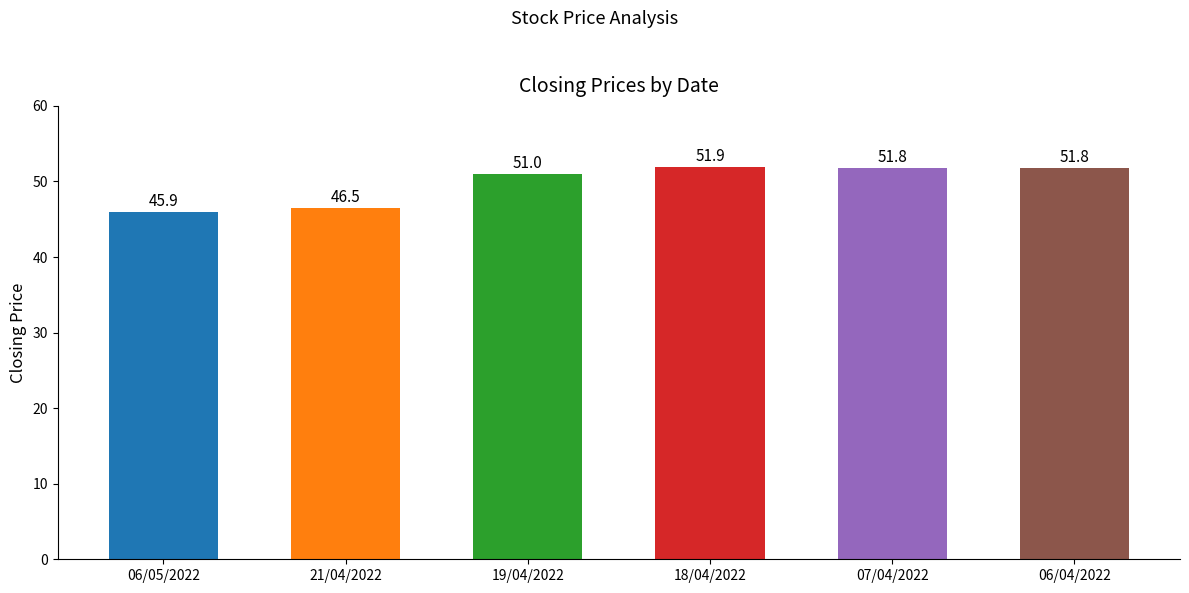

What is the change in value from 06/05/2022 to 21/04/2022?

+0.6